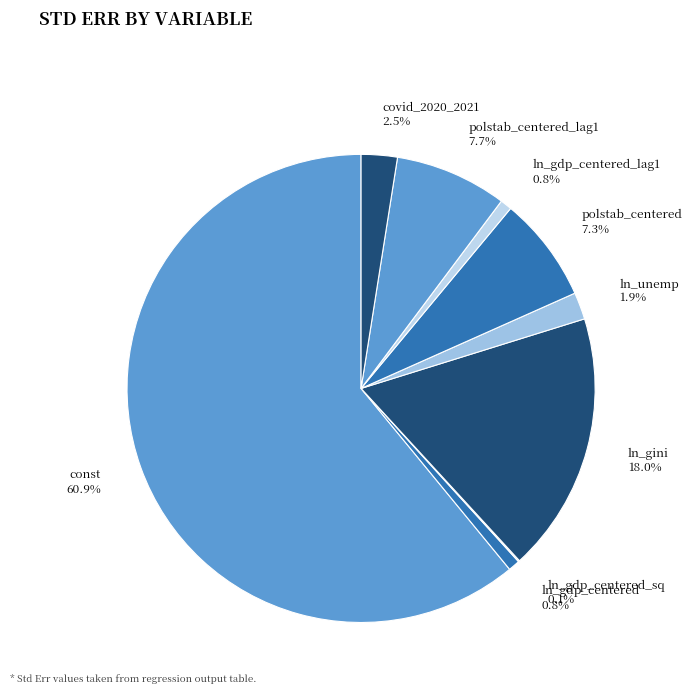

Which slice is the largest?

const